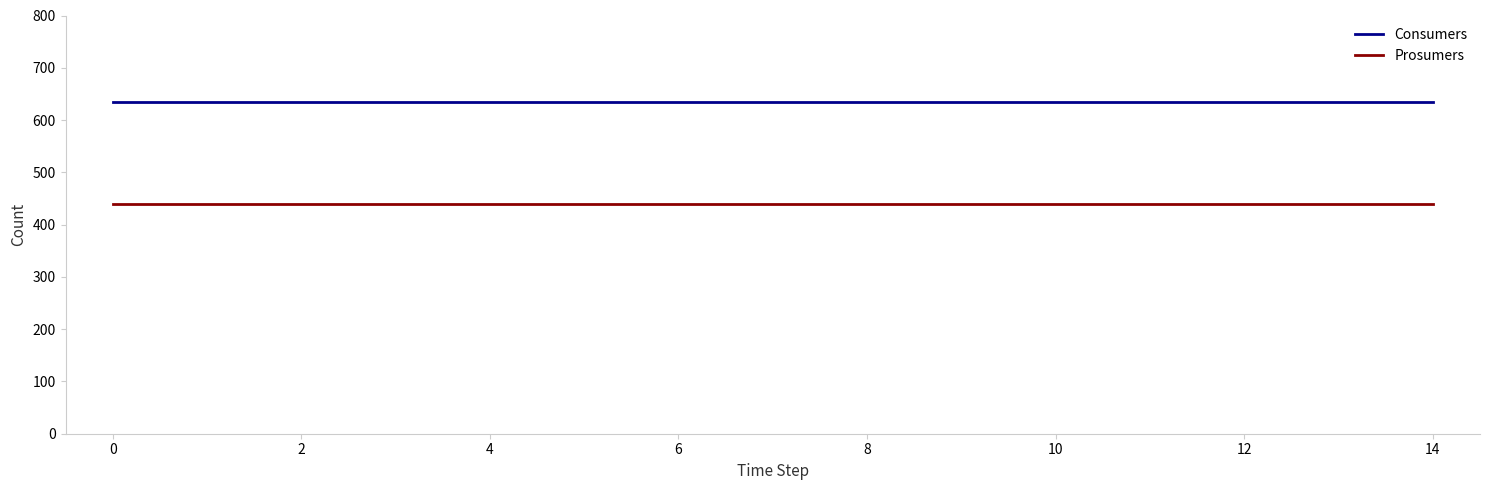

True or false: Consumers and Prosumers cross at least once.

False